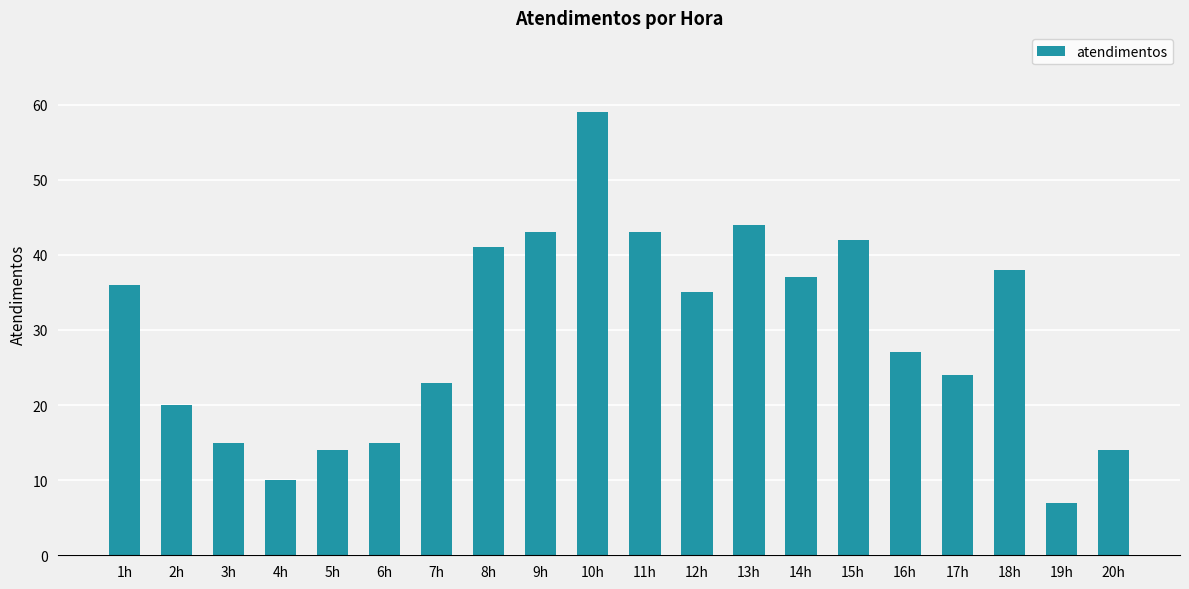

What is the difference between the second highest and second lowest values?

34